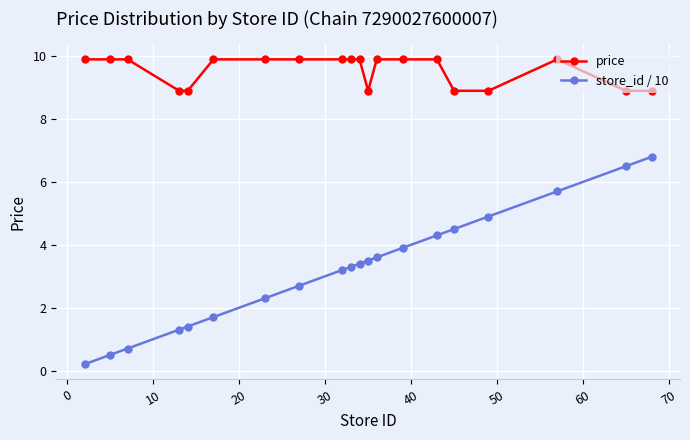

Which series has the largest total across all categories?

price